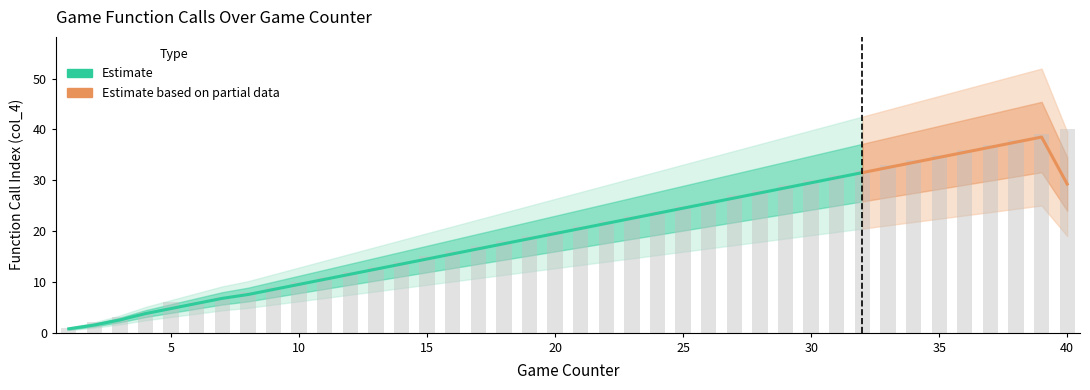

The value at 20 is 7. True or false?

False